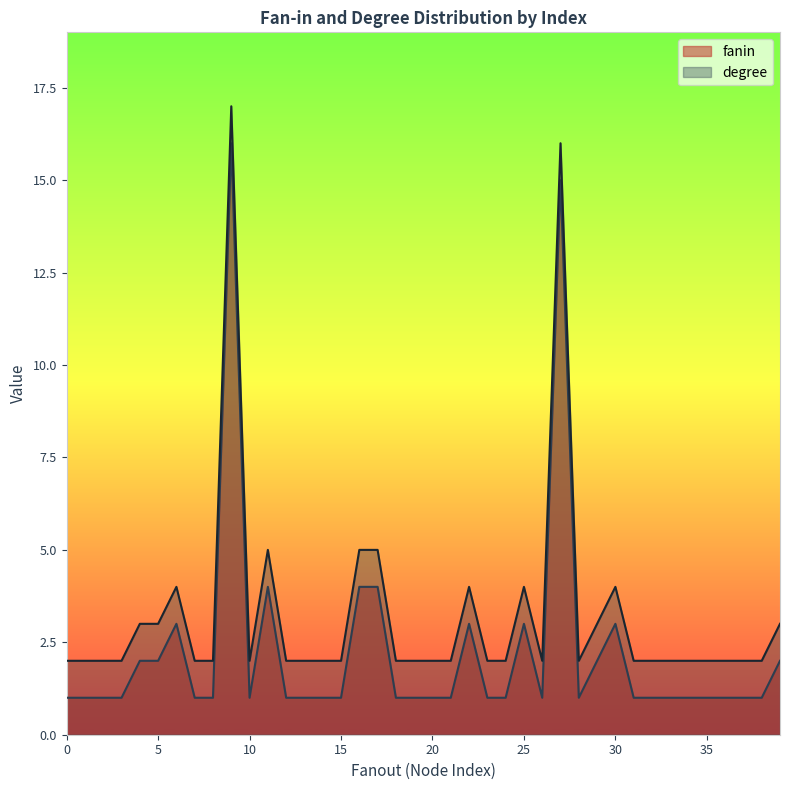

True or false: degree and fanin intersect in this chart.

False